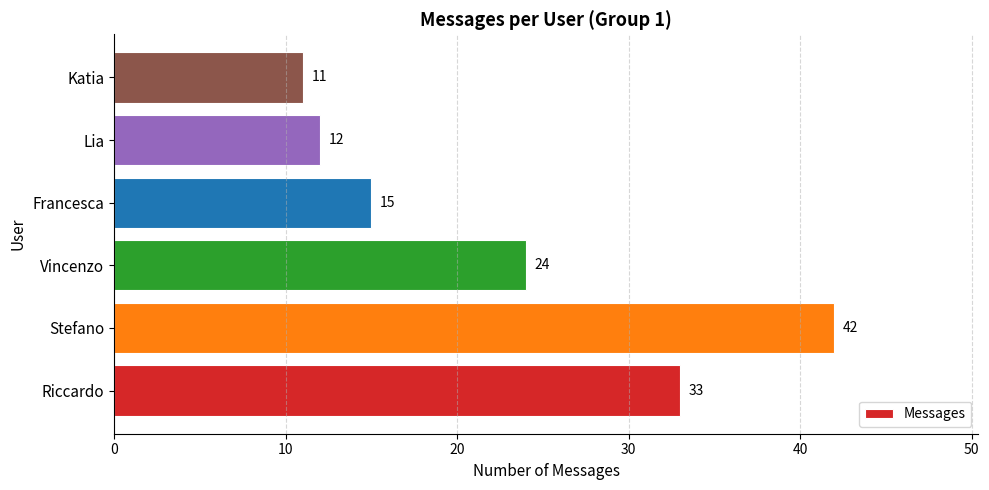

How many distinct data groups are displayed?

1